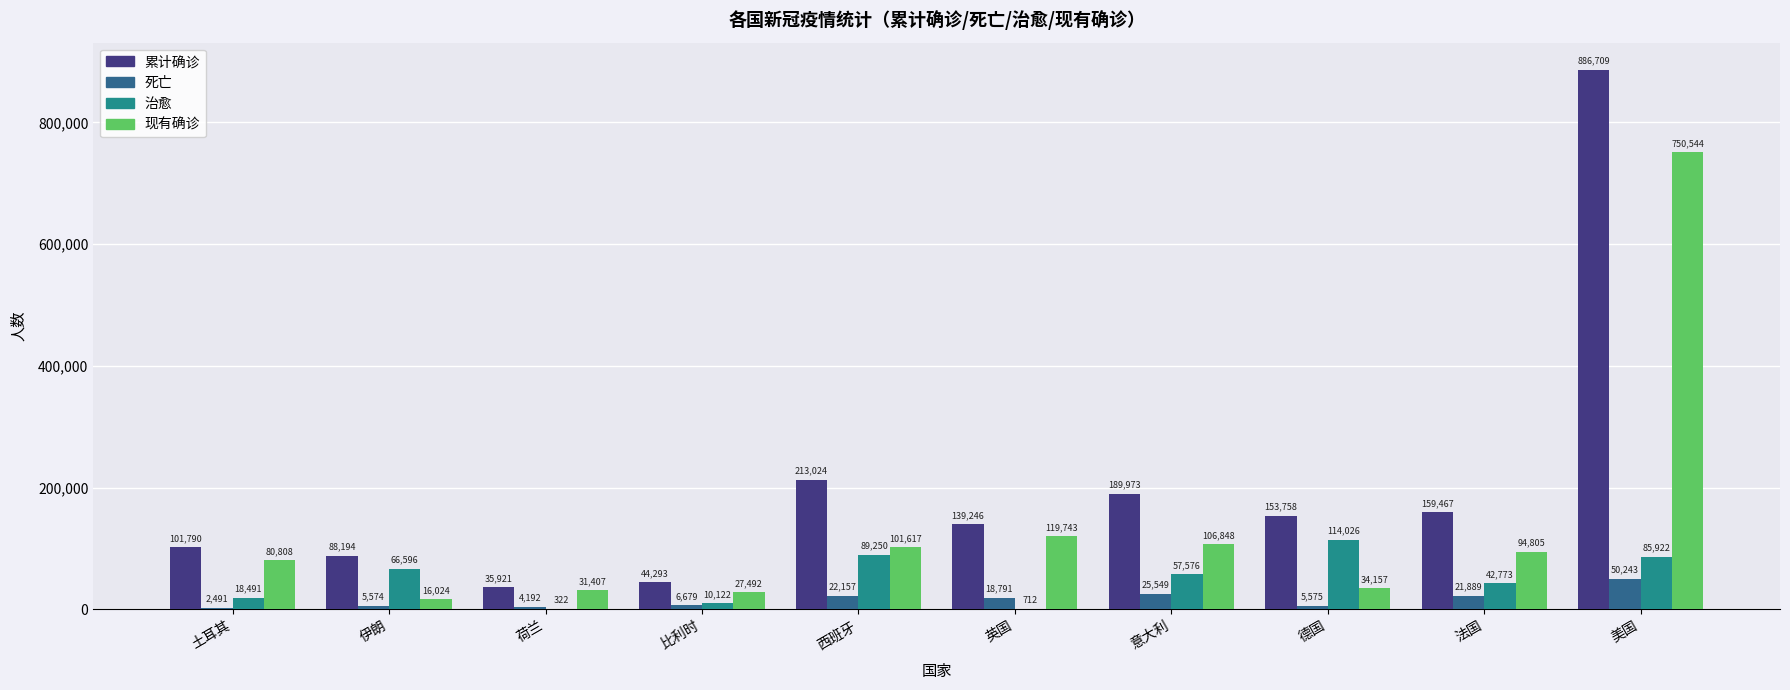

Count the number of data series in this chart.

4